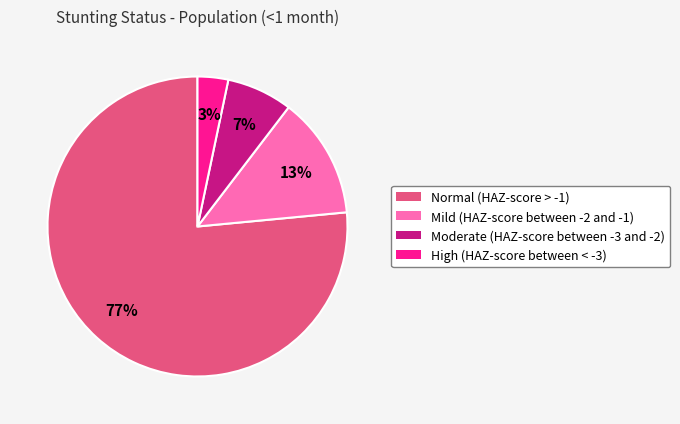

Combined, do High (HAZ-score between < -3) and Moderate (HAZ-score between -3 and -2) account for over 50%?

No